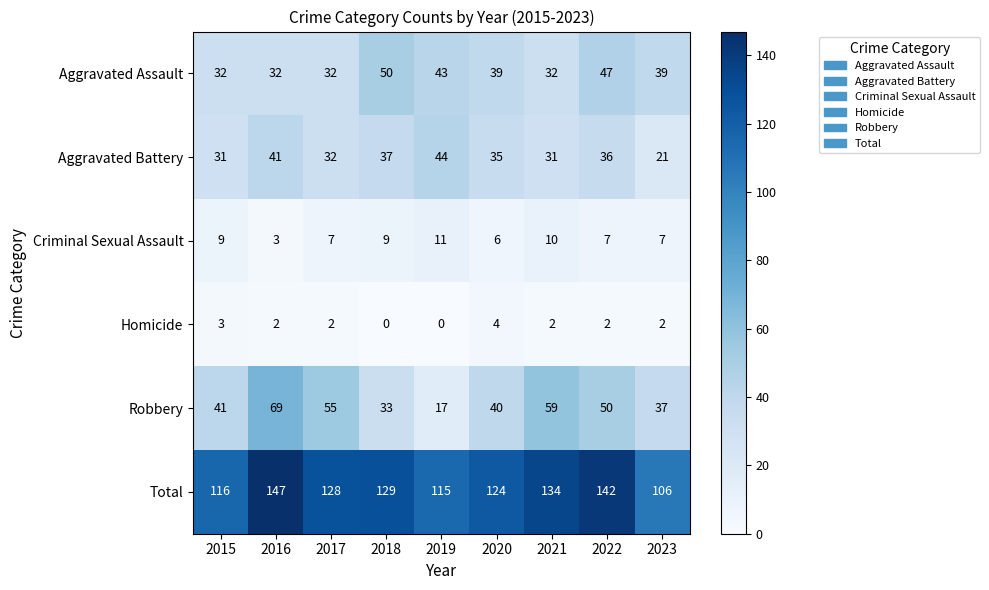

Which category has the highest value across all series?

2016